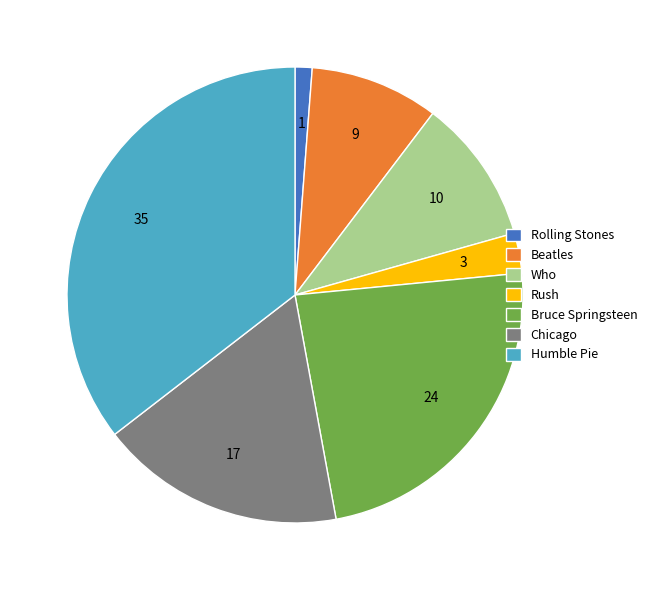

Between Beatles and Chicago, which is larger?

Chicago